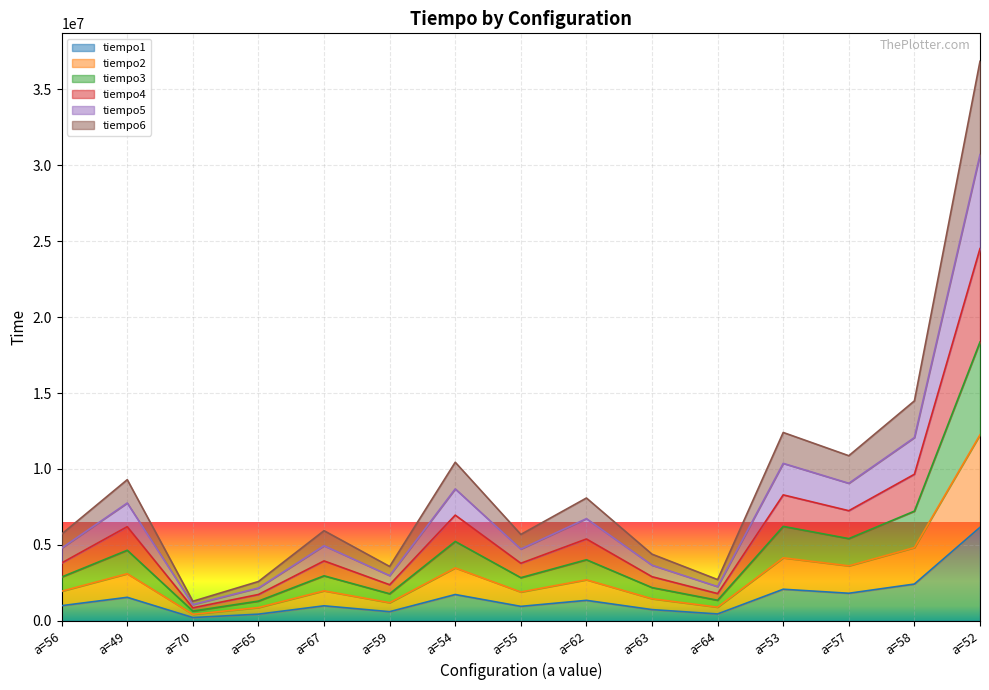

At which label does tiempo1 first exceed 996595?

a=49